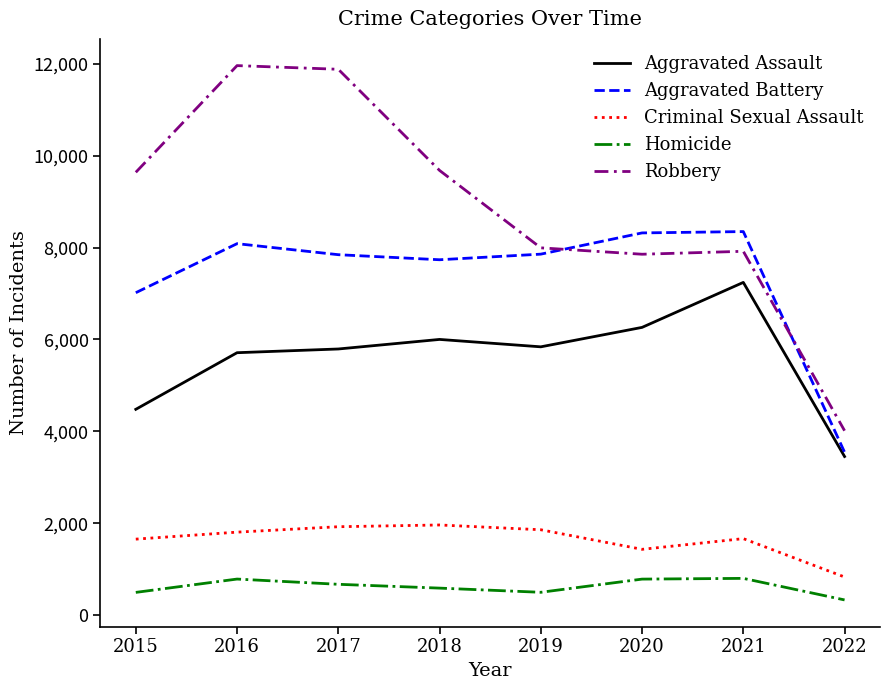

At how many categories does at least one series exceed 7907?

7